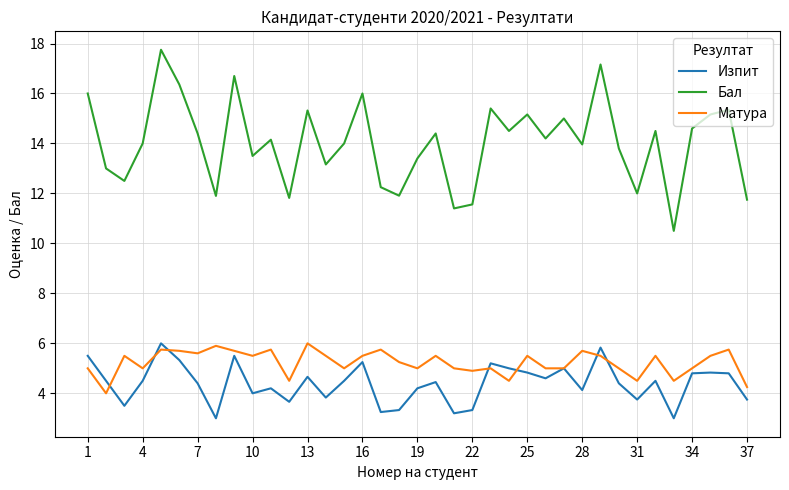

What is the difference between the second highest and minimum values in the Матура series?

1.9